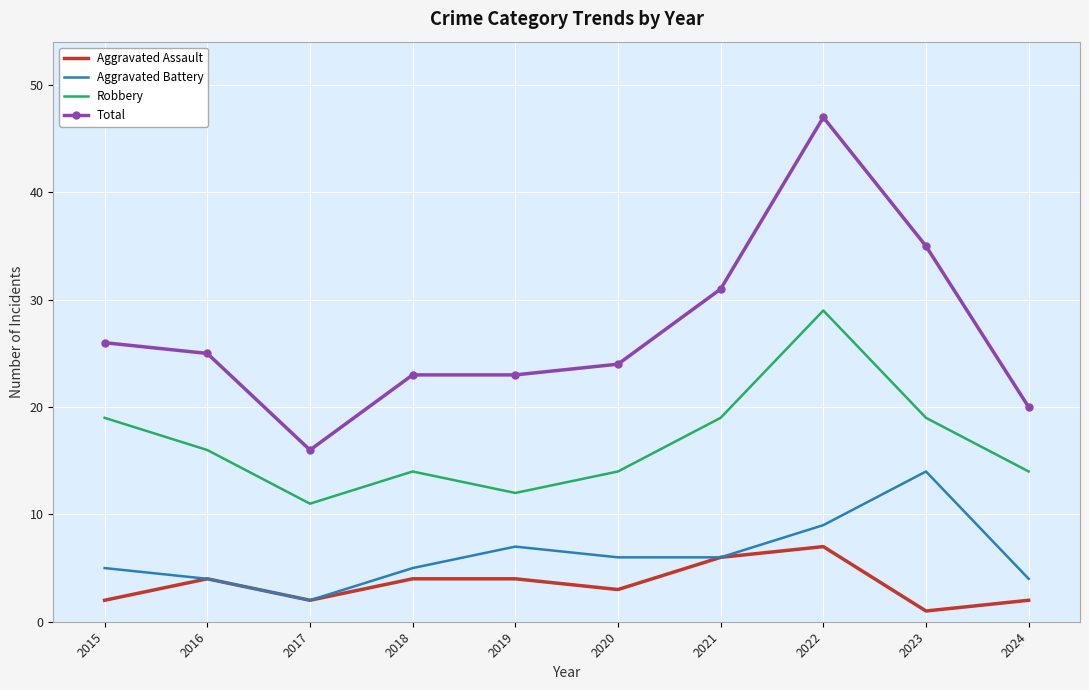

Is it true that Aggravated Assault equals 1 at 2020?

False